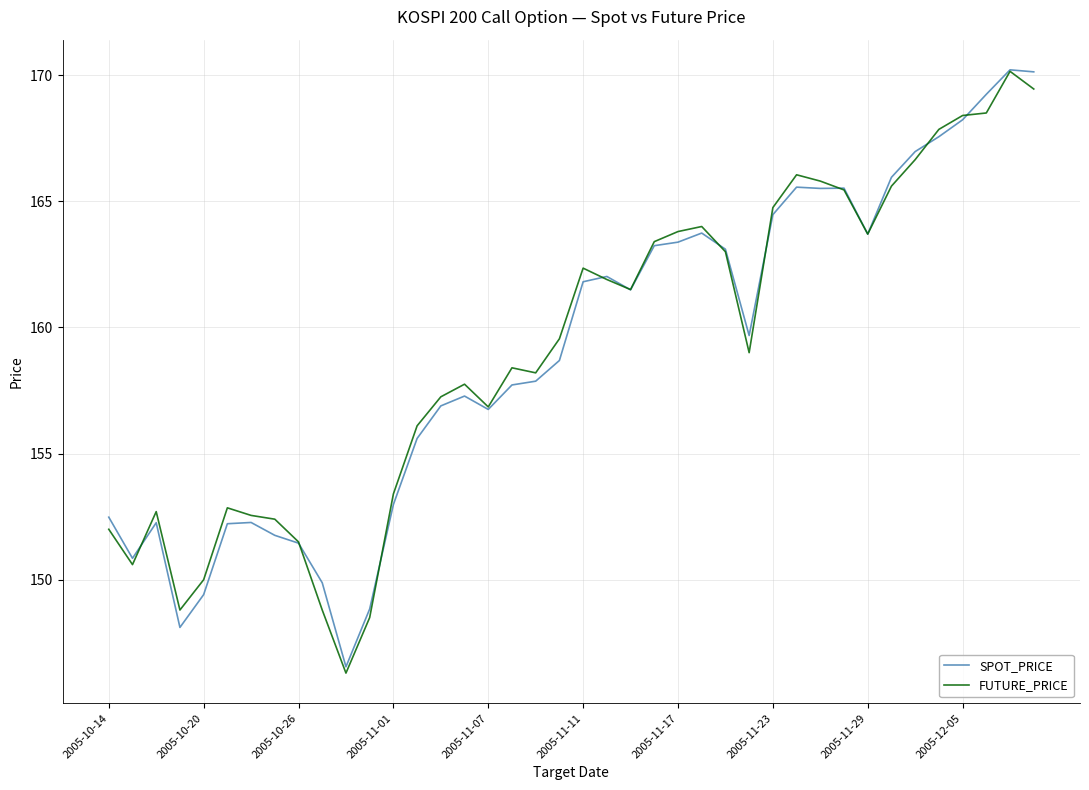

What is the greatest value displayed?

170.2